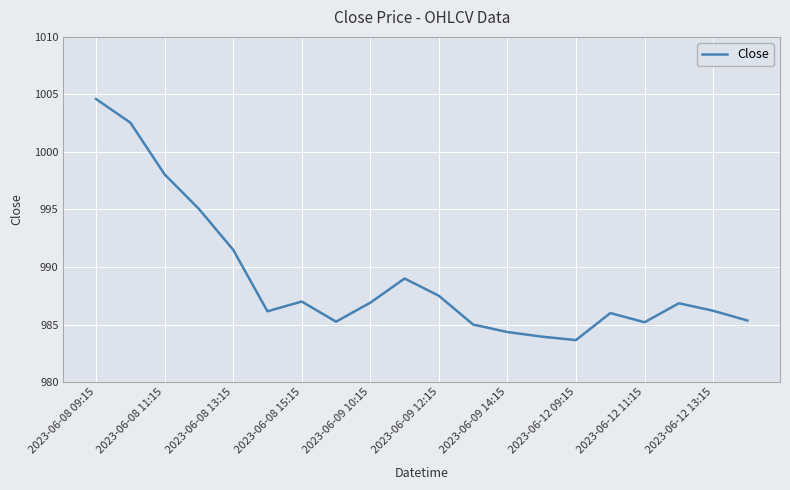

What is the minimum value shown in the chart?

983.7